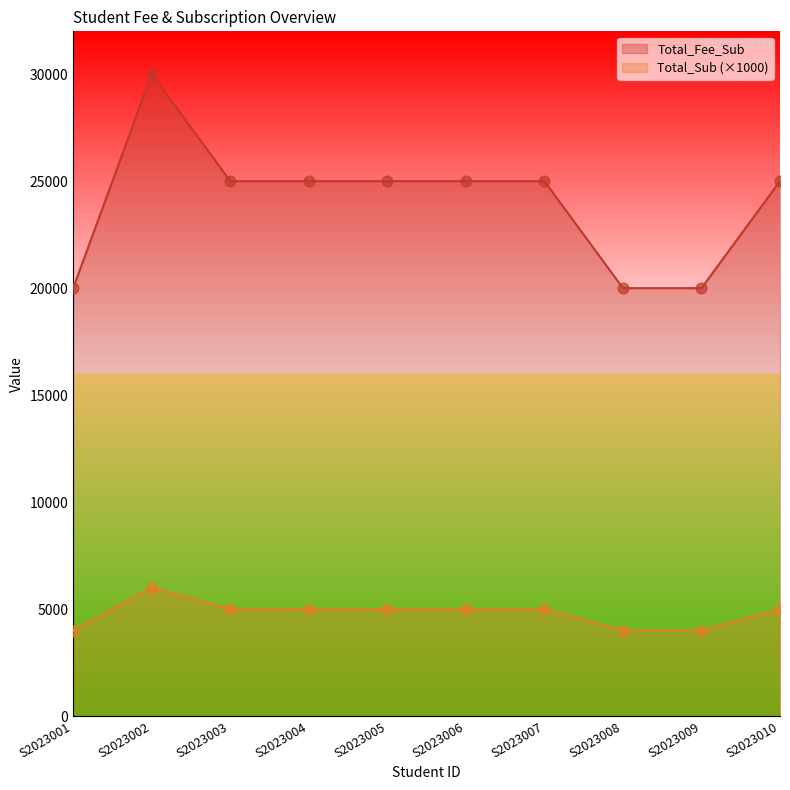

Which series reaches the maximum Y coordinate?

Total_Fee_Sub